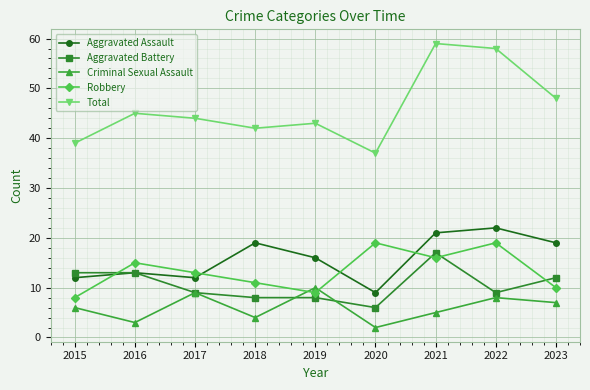

What is the minimum value shown in the chart?

2